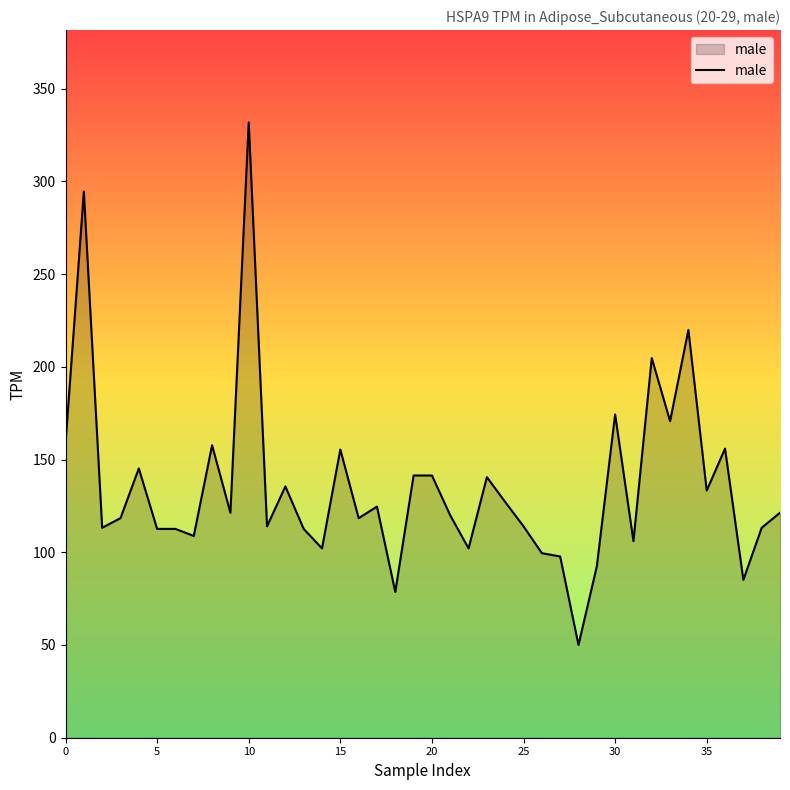

What is the greatest value displayed?

331.8